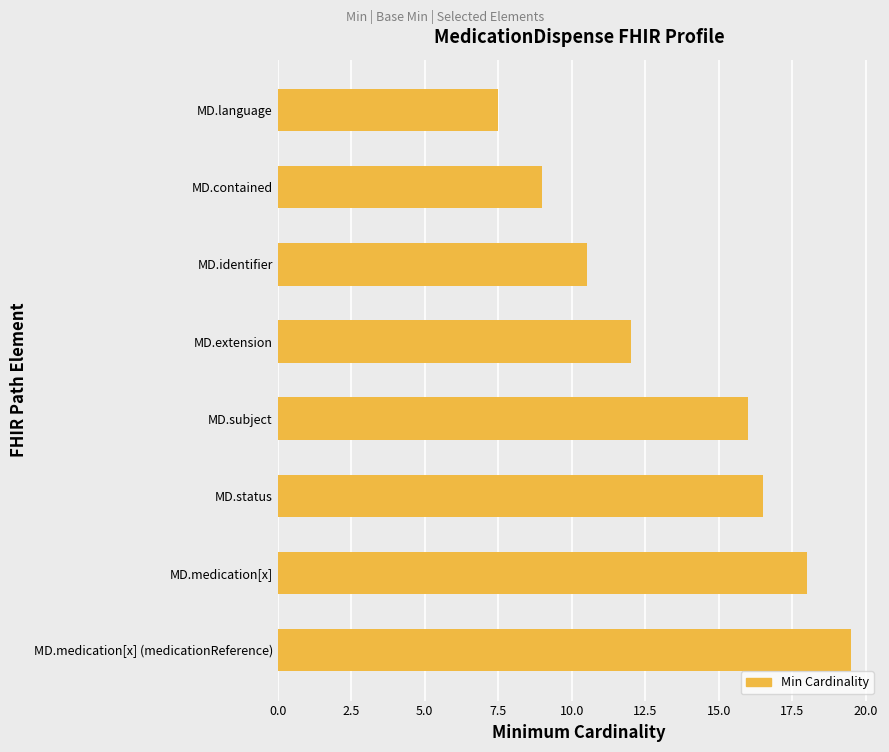

Reading top to bottom, what are all the values shown in this chart?

MD.language=7.5	MD.contained=9.0	MD.identifier=10.5	MD.extension=12.0	MD.subject=16.0	MD.status=16.5	MD.medication[x]=18.0	MD.medication[x] (medicationReference)=19.5